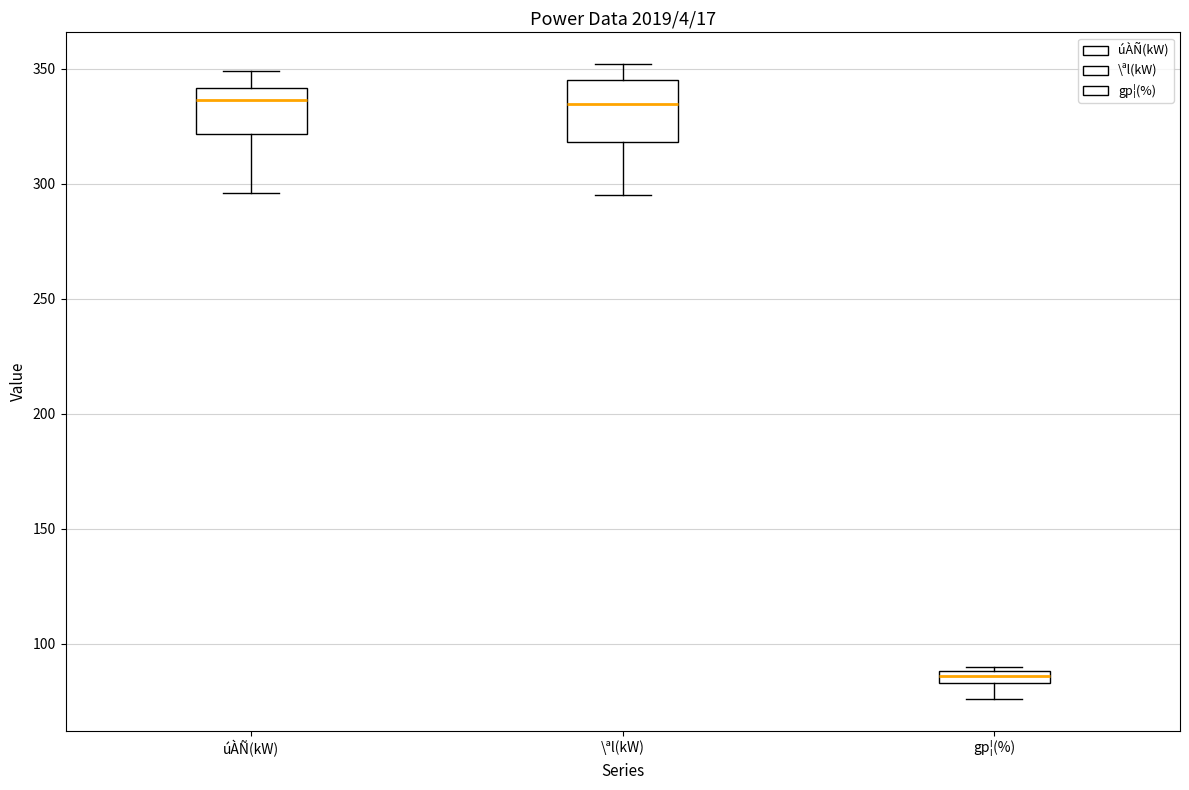

Which box has the lowest median line?

gp¦(%)